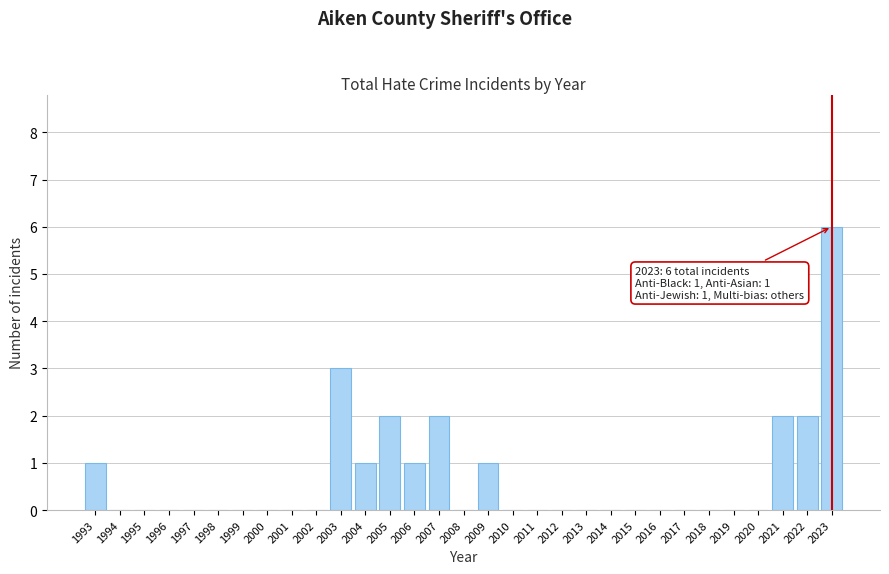

What is the sum of all values?

21